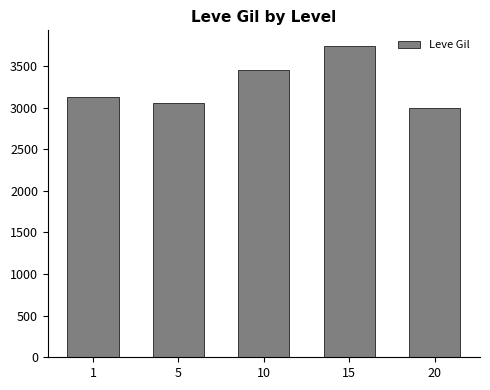

Which label corresponds to the smallest value in the chart?

20